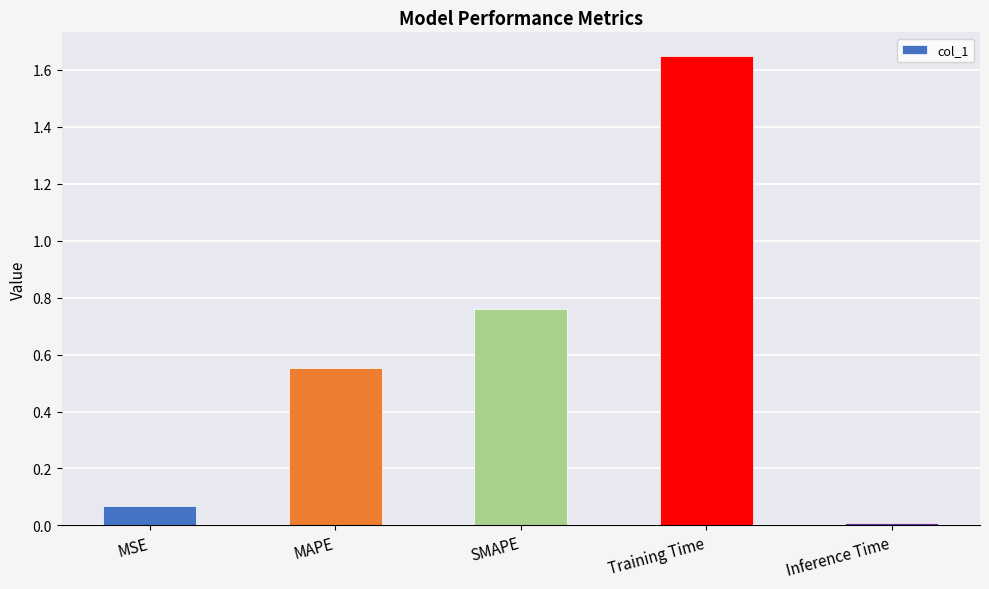

What is the difference between the values at MSE and MAPE?

0.5